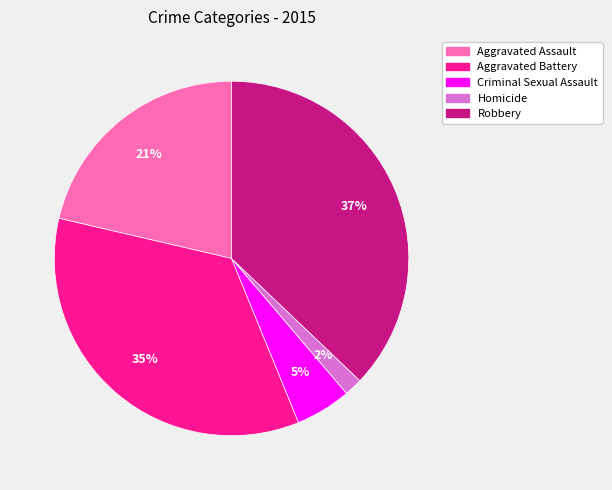

To the nearest percent, what percentage of the pie is Criminal Sexual Assault?

5%